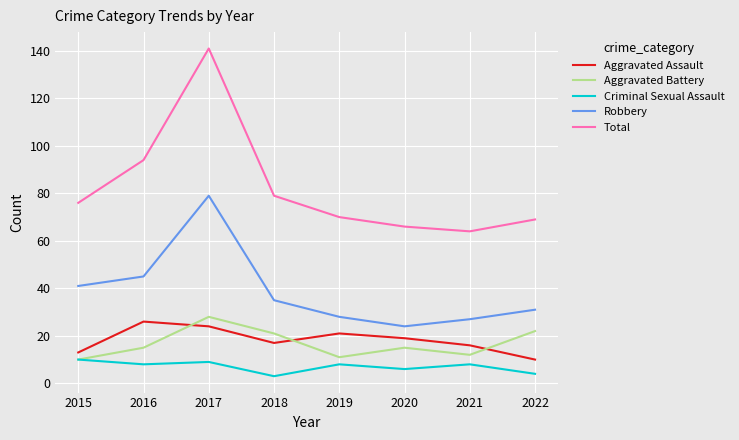

What is the spread (max minus min) of values at 2021?

56